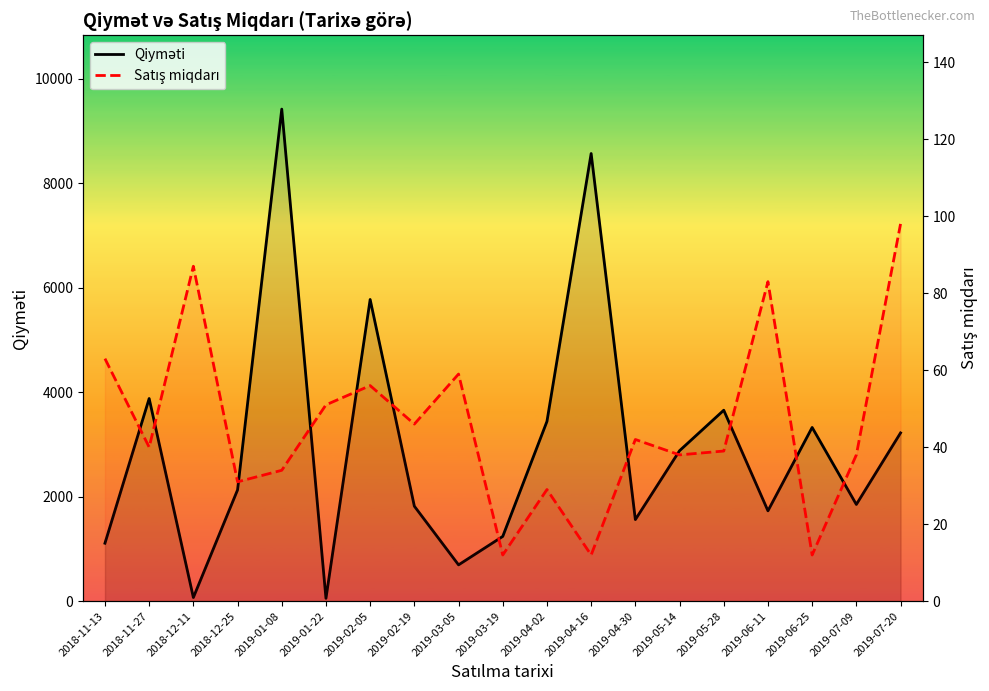

Between 2019-03-05 and 2019-07-09, which series saw the biggest shift?

Qiyməti